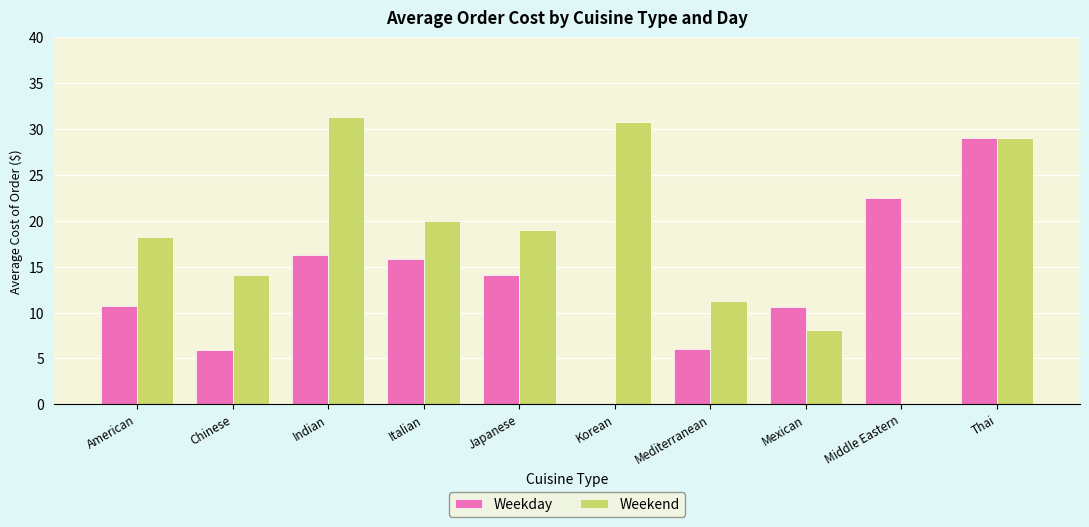

Which series has the largest total across all categories?

Weekend